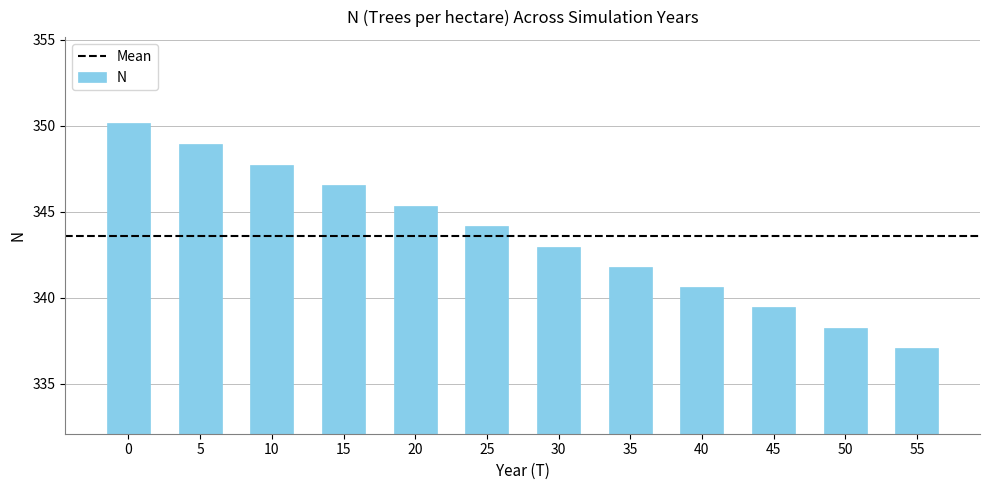

What is the value of the 8th bar from the left?

341.8